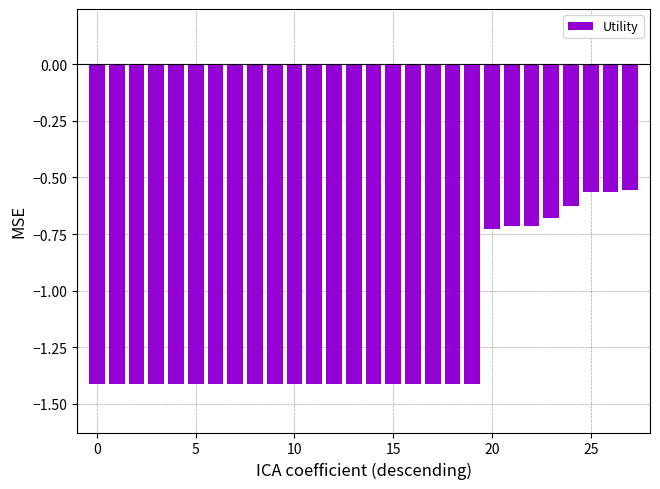

What is the difference between the second highest and minimum values?

0.9